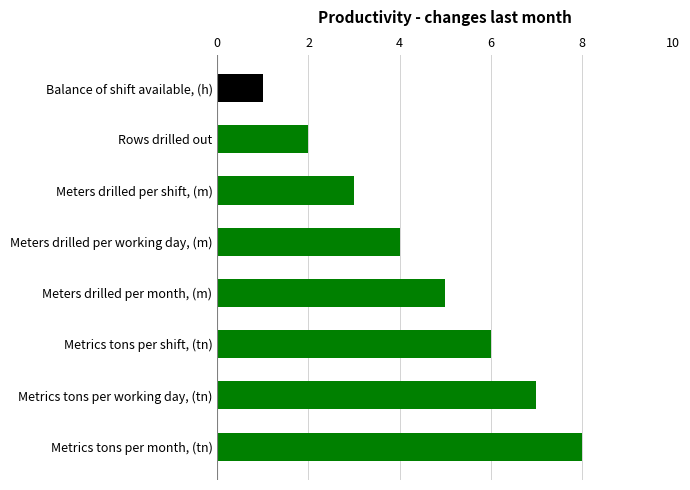

List the labels in order of value, smallest first.

Balance of shift available, (h), Rows drilled out, Meters drilled per shift, (m), Meters drilled per working day, (m), Meters drilled per month, (m), Metrics tons per shift, (tn), Metrics tons per working day, (tn), Metrics tons per month, (tn)